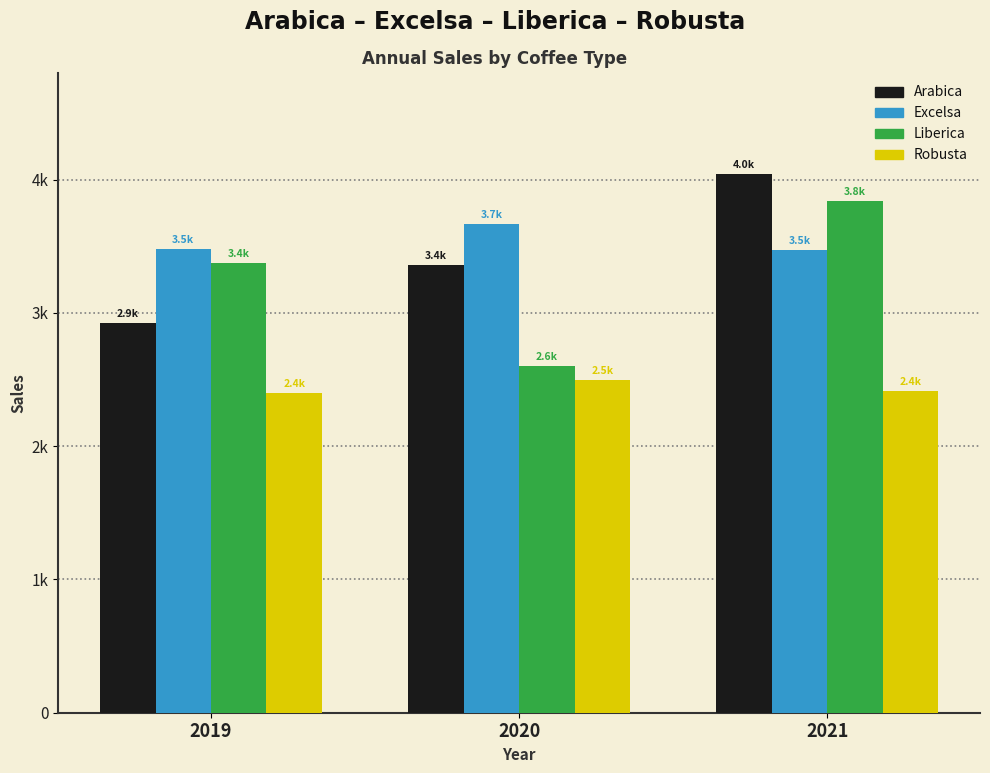

What are all the series names shown in the legend?

Arabica, Excelsa, Liberica, Robusta